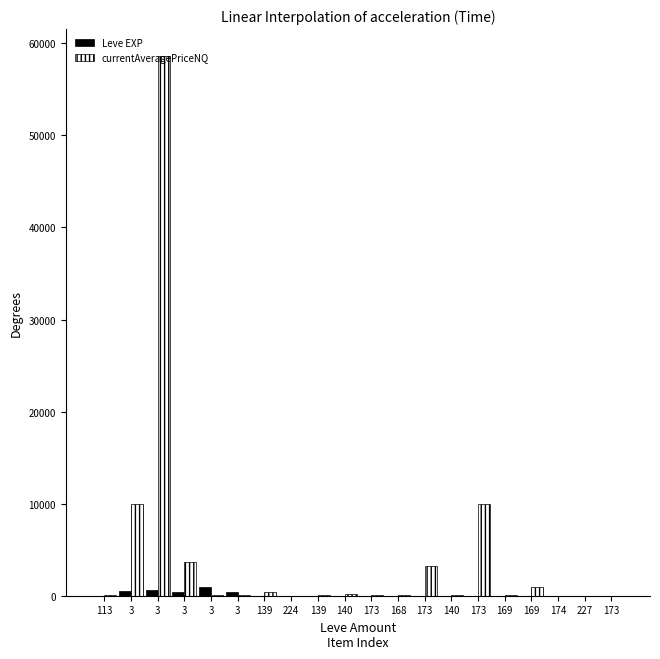

Rank the series by their average value, from highest to lowest.

currentAveragePriceNQ, Leve EXP